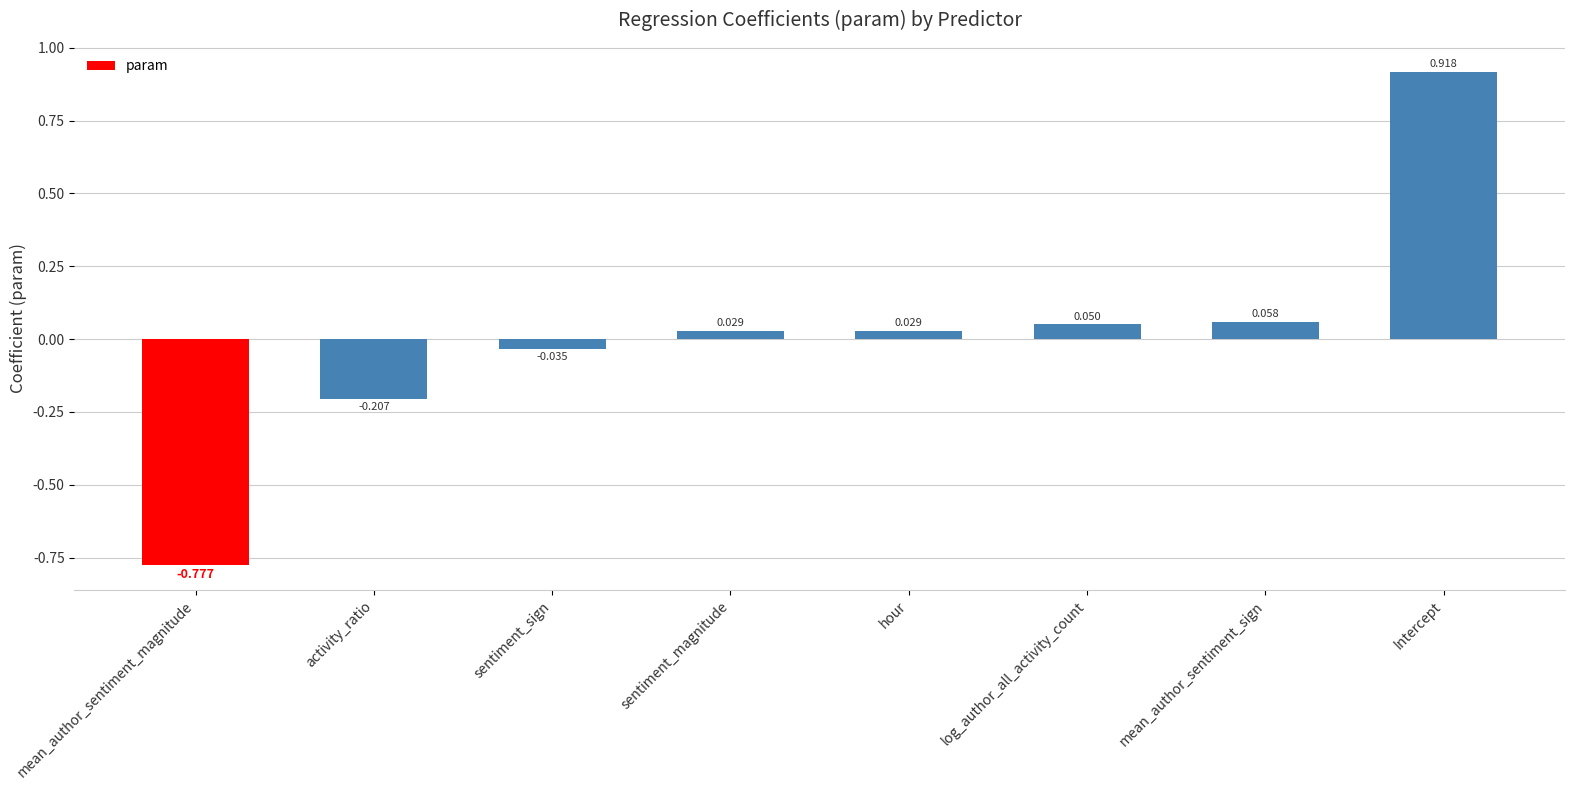

What is the label of the 4th bar from the left?

sentiment_magnitude